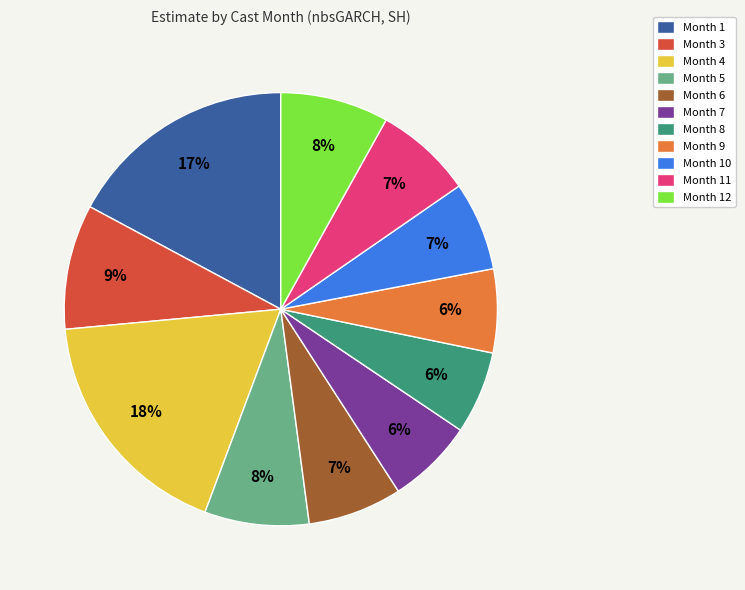

To the nearest percent, what portion does Month 6 represent?

7%